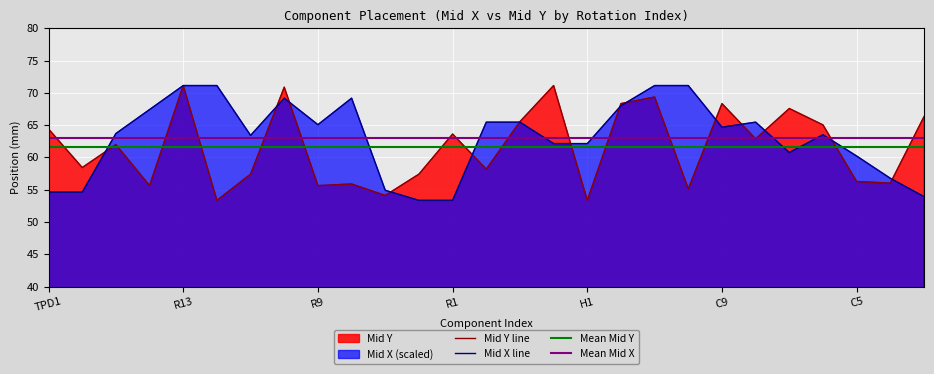

The value of Mid Y at R10 is 27.6. True or false?

False